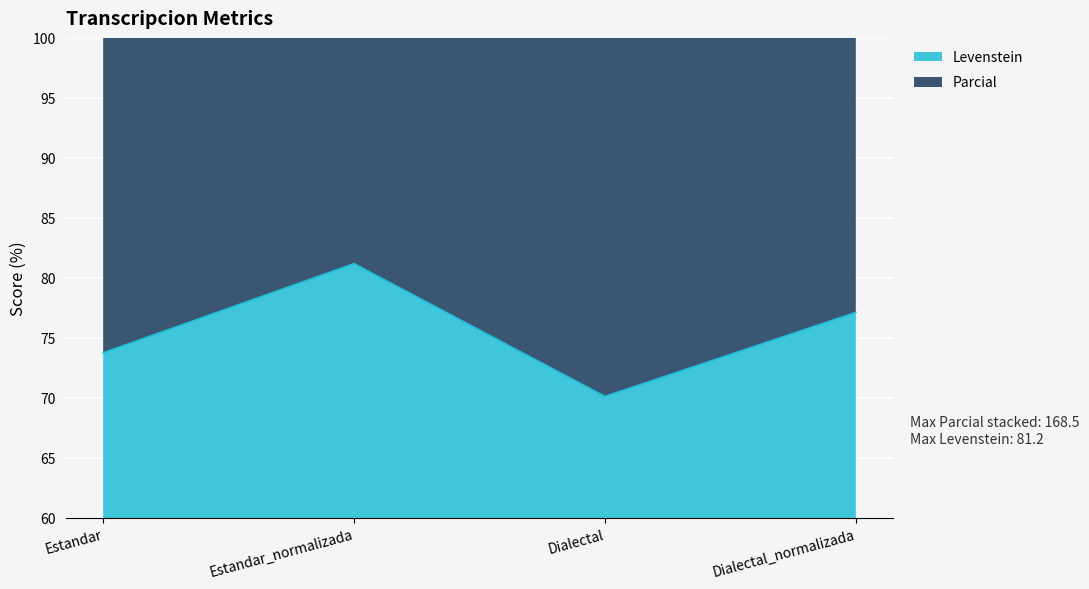

True or false: Levenstein has more than 2 interior local peaks.

False